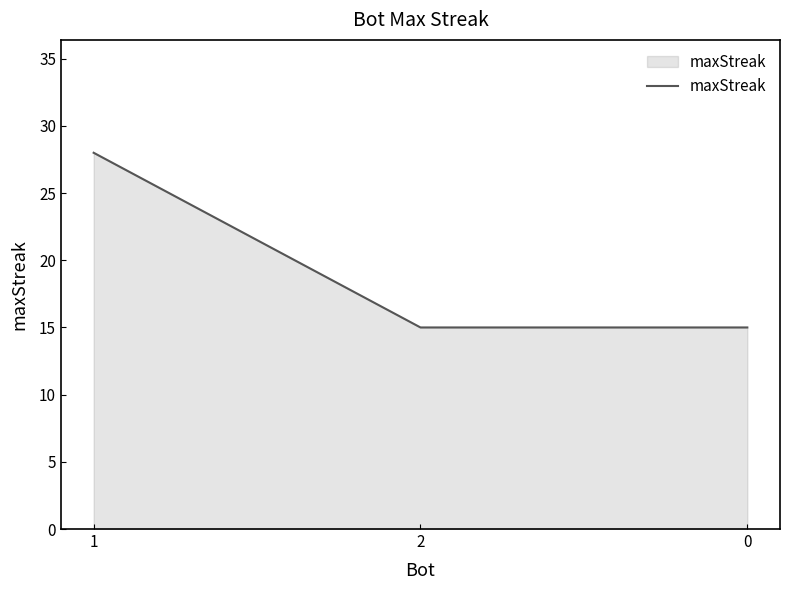

True or false: the data shows 28 at 1.

True